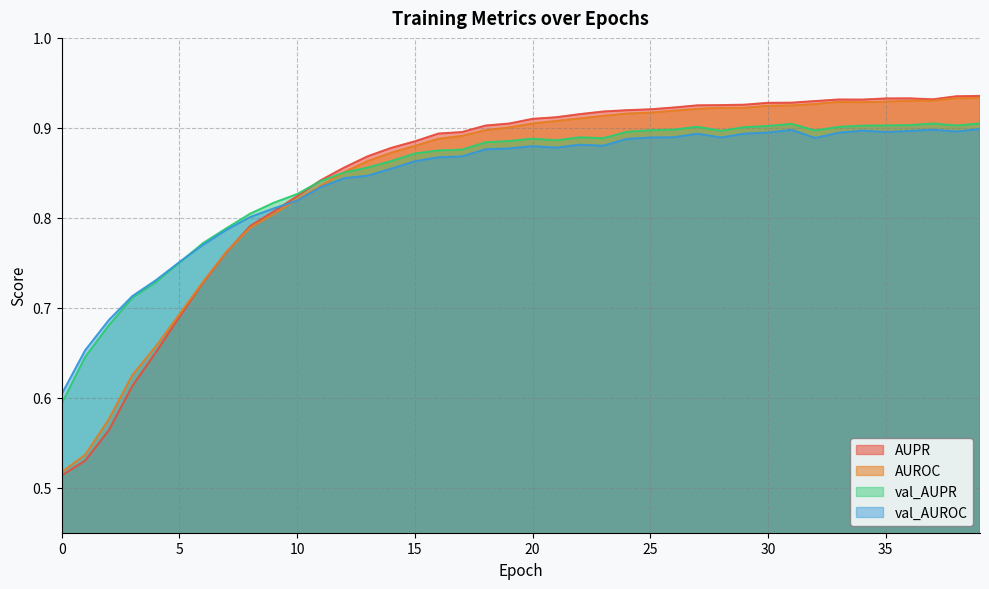

True or false: AUPR has more than 1 interior local peaks.

True